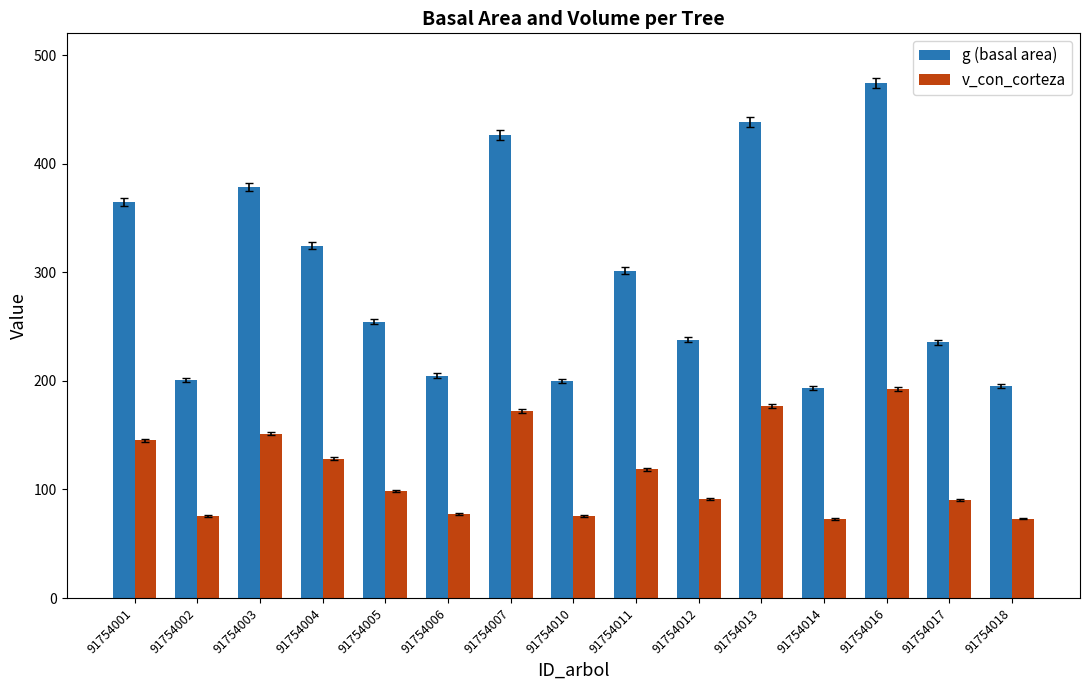

Does the chart contain stacked bars?

No